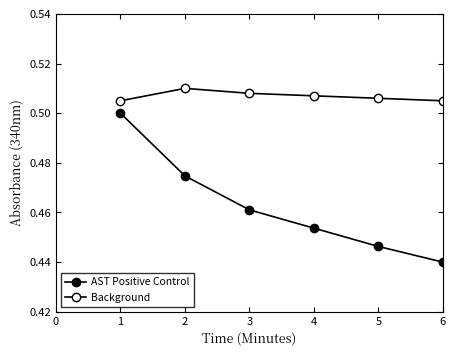

List the series in order of their peak value, lowest first.

AST Positive Control, Background